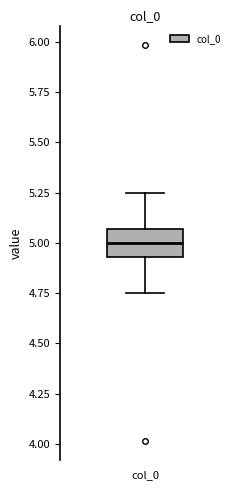

Transcribe this box plot: give where the median line is, the range the box spans, and where the two whiskers end, as read against the y-axis. The values are not printed on the chart, so give them approximately, as read against the axis.

median 5.00, box 4.95 to 5.05, whiskers 4.75 to 5.25